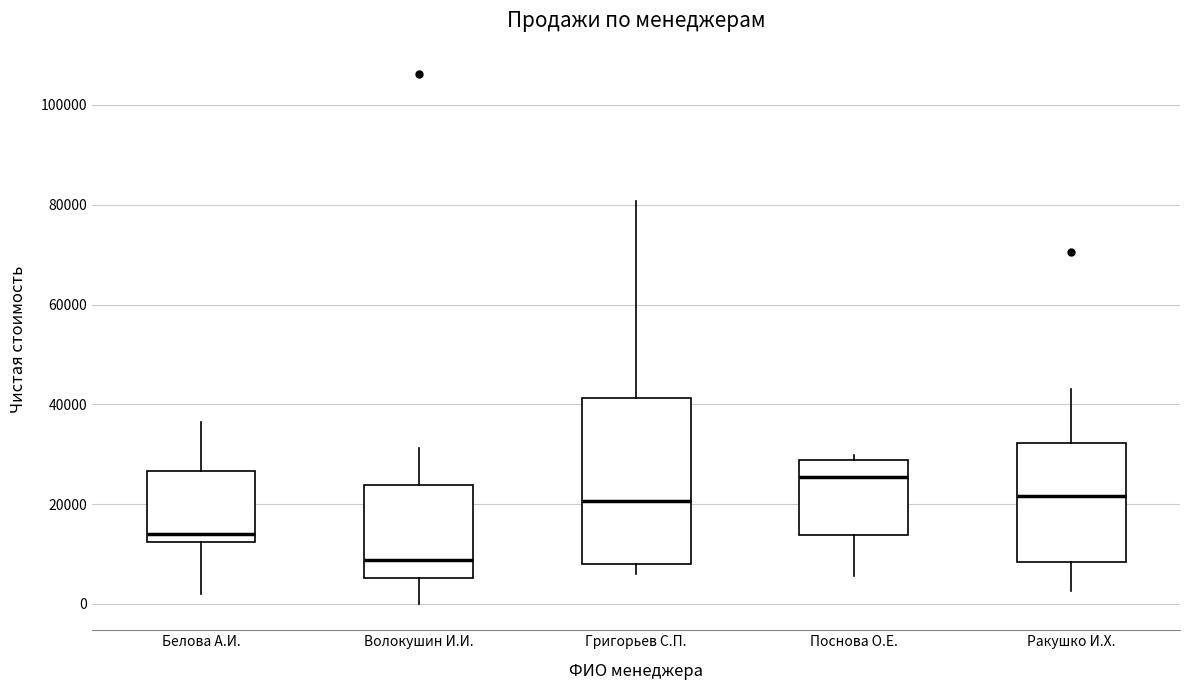

Which box is the tallest, from its lower edge to its upper edge?

Григорьев С.П.